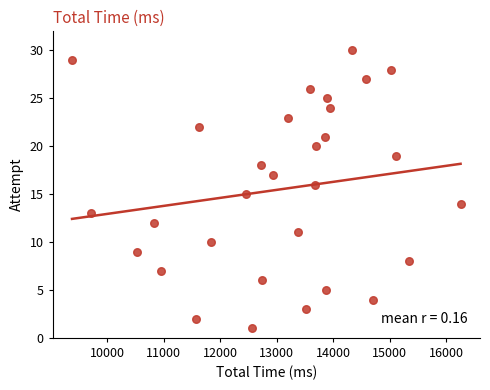

What is the range of X values (max minus min)?

6881